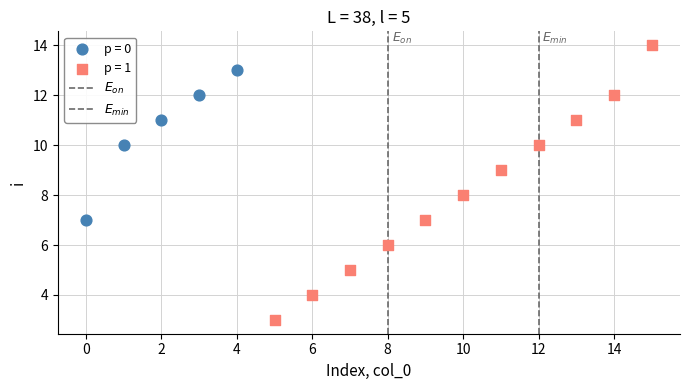

Which series contains the lowest Y value?

p = 1